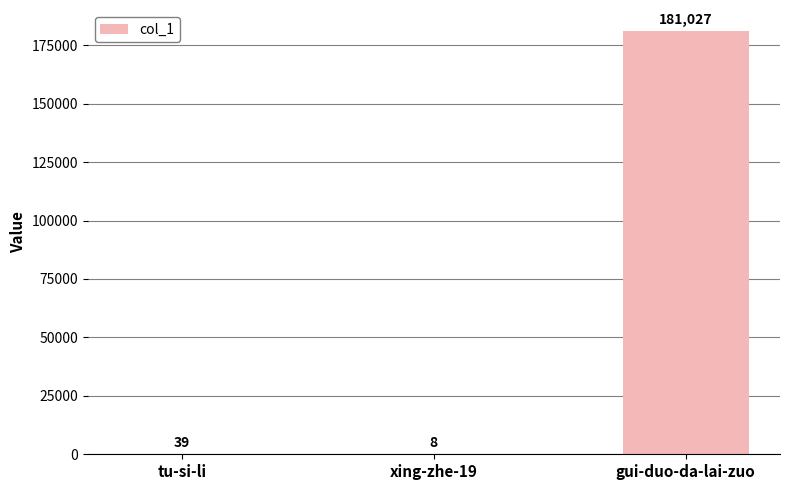

What is the sum of all values?

181074